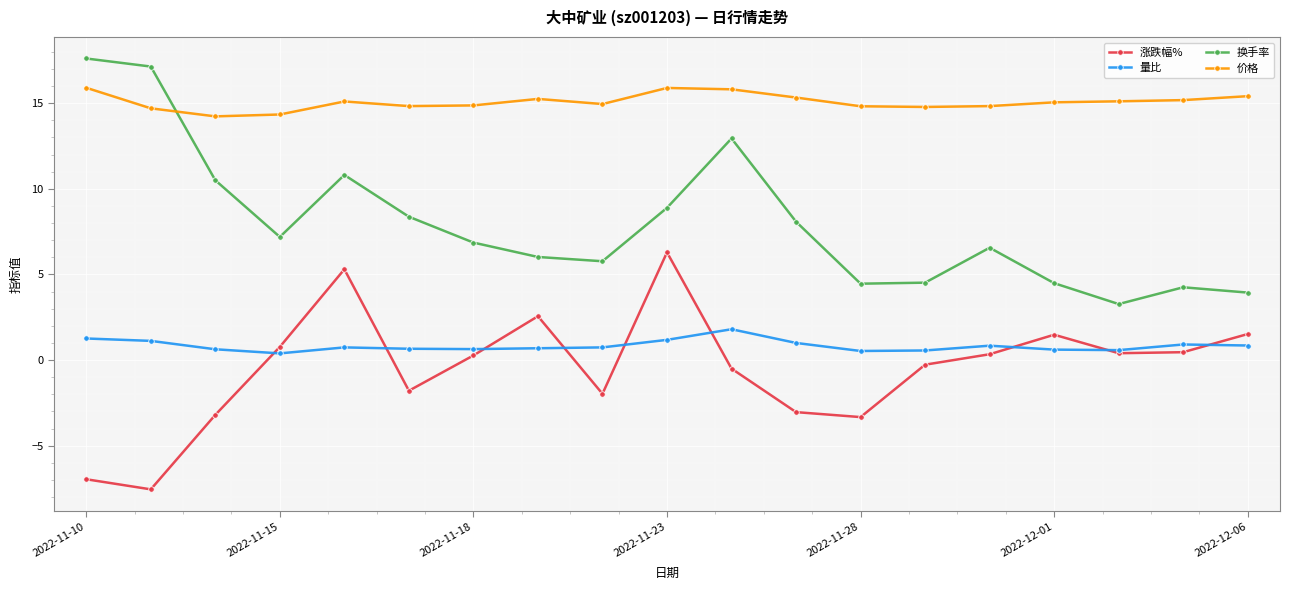

True or false: 价格 has more than 0 points higher than both neighbors.

True